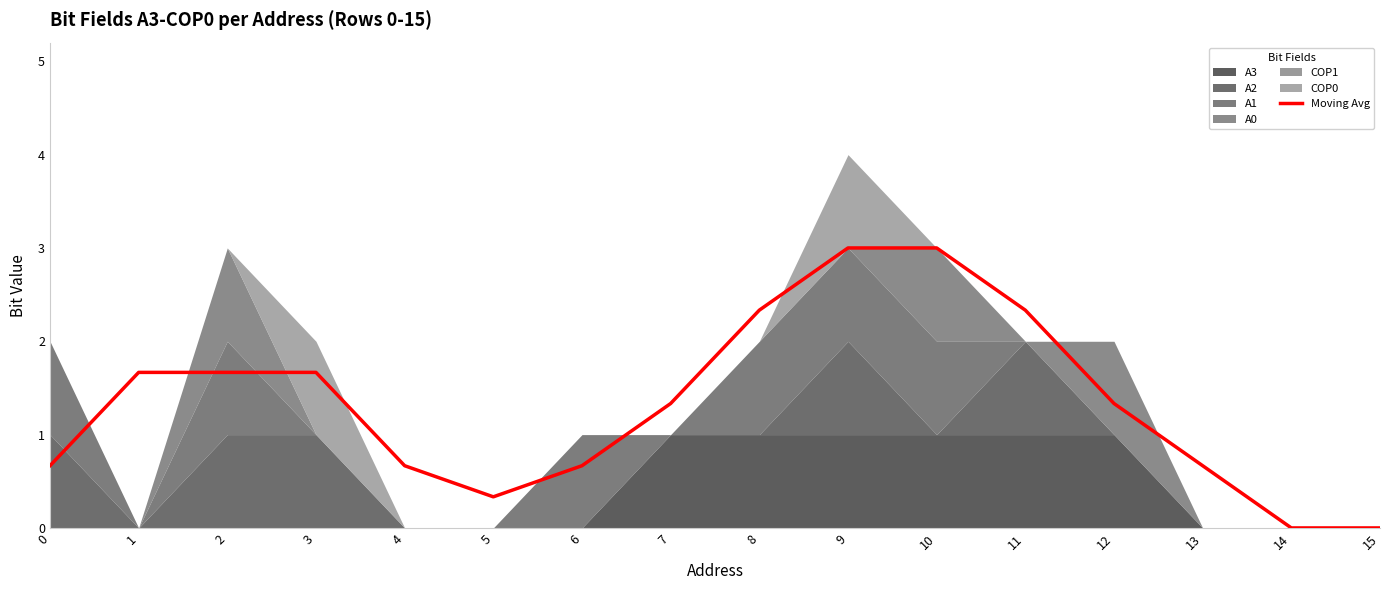

Which category has the highest value across all series?

9